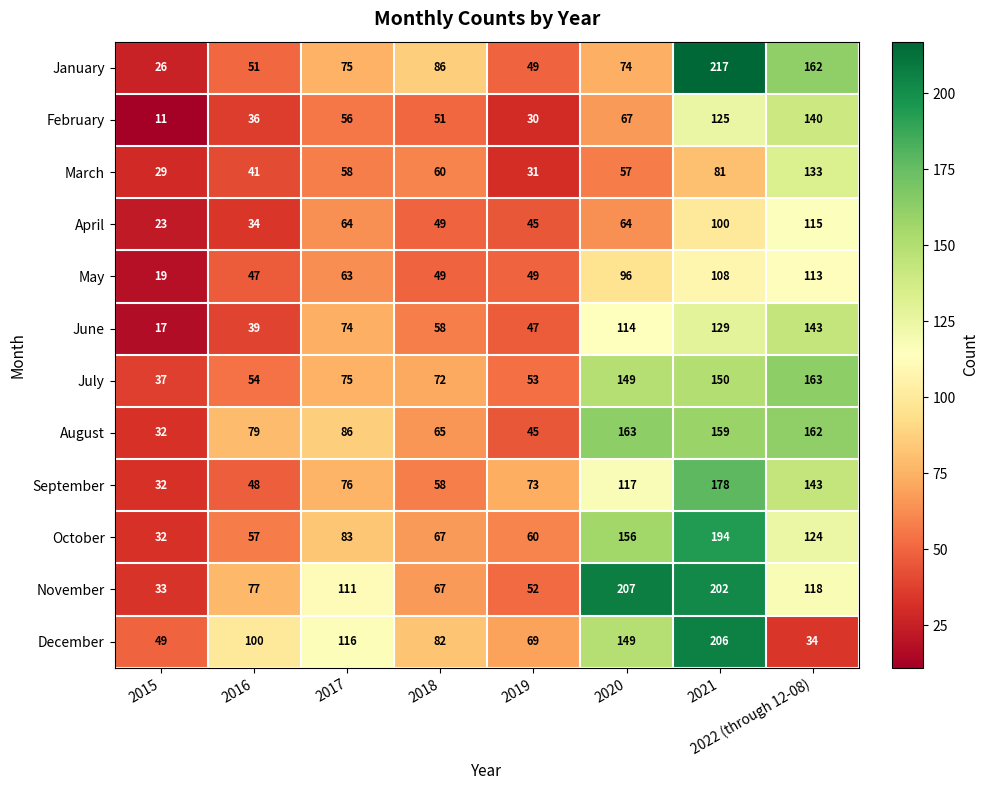

What is the greatest value displayed?

217